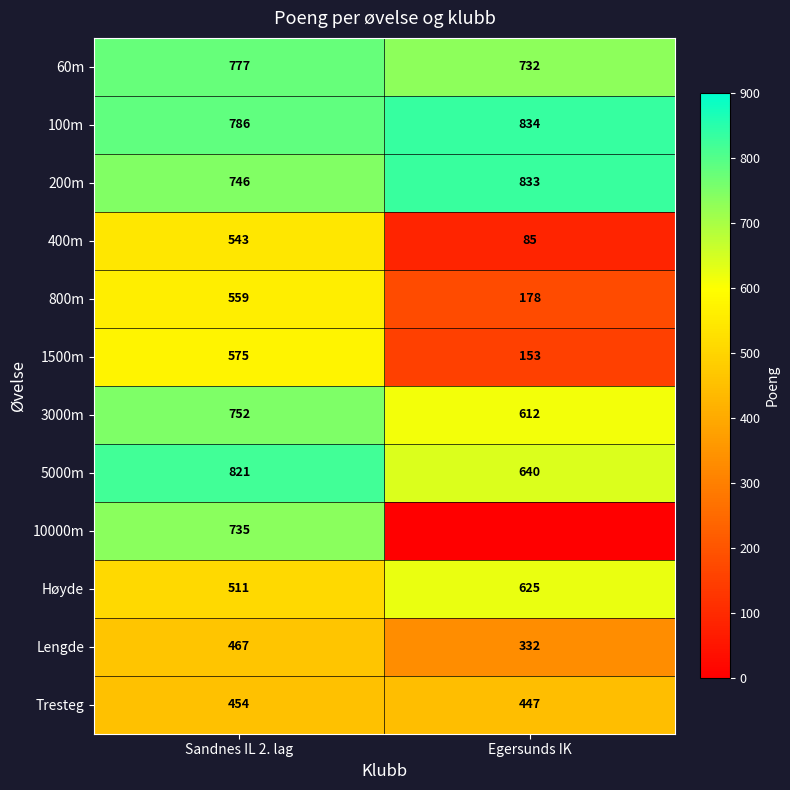

At Sandnes IL 2. lag, list the series in order from largest to smallest.

5000m, 100m, 60m, 3000m, 200m, 10000m, 1500m, 800m, 400m, Høyde, Lengde, Tresteg